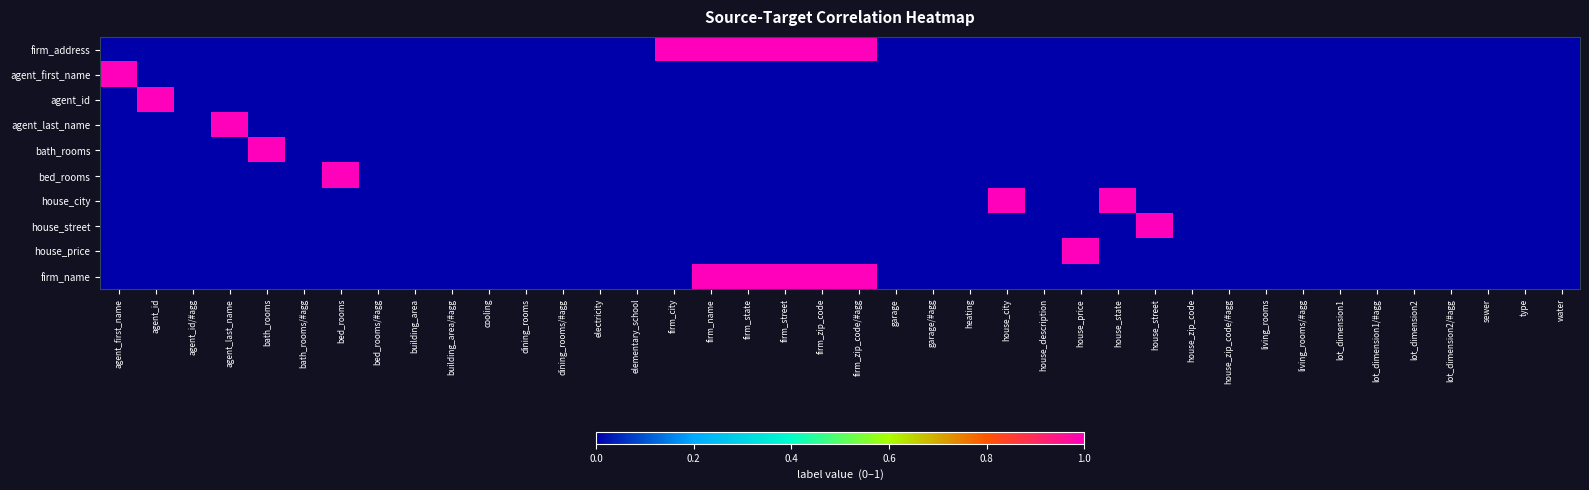

Reading right to left, list all the values displayed in this chart.

firm_address: water=0	type=0	sewer=0	lot_dimension2/#agg=0	lot_dimension2=0	lot_dimension1/#agg=0	lot_dimension1=0	living_rooms/#agg=0	living_rooms=0	house_zip_code/#agg=0	house_zip_code=0	house_street=0	house_state=0	house_price=0	house_description=0	house_city=0	heating=0	garage/#agg=0	garage=0	firm_zip_code/#agg=1	firm_zip_code=1	firm_street=1	firm_state=1	firm_name=1	firm_city=1	elementary_school=0	electricity=0	dining_rooms/#agg=0	dining_rooms=0	cooling=0	building_area/#agg=0	building_area=0	bed_rooms/#agg=0	bed_rooms=0	bath_rooms/#agg=0	bath_rooms=0	agent_last_name=0	agent_id/#agg=0	agent_id=0	agent_first_name=0
agent_first_name: water=0	type=0	sewer=0	lot_dimension2/#agg=0	lot_dimension2=0	lot_dimension1/#agg=0	lot_dimension1=0	living_rooms/#agg=0	living_rooms=0	house_zip_code/#agg=0	house_zip_code=0	house_street=0	house_state=0	house_price=0	house_description=0	house_city=0	heating=0	garage/#agg=0	garage=0	firm_zip_code/#agg=0	firm_zip_code=0	firm_street=0	firm_state=0	firm_name=0	firm_city=0	elementary_school=0	electricity=0	dining_rooms/#agg=0	dining_rooms=0	cooling=0	building_area/#agg=0	building_area=0	bed_rooms/#agg=0	bed_rooms=0	bath_rooms/#agg=0	bath_rooms=0	agent_last_name=0	agent_id/#agg=0	agent_id=0	agent_first_name=1
agent_id: water=0	type=0	sewer=0	lot_dimension2/#agg=0	lot_dimension2=0	lot_dimension1/#agg=0	lot_dimension1=0	living_rooms/#agg=0	living_rooms=0	house_zip_code/#agg=0	house_zip_code=0	house_street=0	house_state=0	house_price=0	house_description=0	house_city=0	heating=0	garage/#agg=0	garage=0	firm_zip_code/#agg=0	firm_zip_code=0	firm_street=0	firm_state=0	firm_name=0	firm_city=0	elementary_school=0	electricity=0	dining_rooms/#agg=0	dining_rooms=0	cooling=0	building_area/#agg=0	building_area=0	bed_rooms/#agg=0	bed_rooms=0	bath_rooms/#agg=0	bath_rooms=0	agent_last_name=0	agent_id/#agg=0	agent_id=1	agent_first_name=0
agent_last_name: water=0	type=0	sewer=0	lot_dimension2/#agg=0	lot_dimension2=0	lot_dimension1/#agg=0	lot_dimension1=0	living_rooms/#agg=0	living_rooms=0	house_zip_code/#agg=0	house_zip_code=0	house_street=0	house_state=0	house_price=0	house_description=0	house_city=0	heating=0	garage/#agg=0	garage=0	firm_zip_code/#agg=0	firm_zip_code=0	firm_street=0	firm_state=0	firm_name=0	firm_city=0	elementary_school=0	electricity=0	dining_rooms/#agg=0	dining_rooms=0	cooling=0	building_area/#agg=0	building_area=0	bed_rooms/#agg=0	bed_rooms=0	bath_rooms/#agg=0	bath_rooms=0	agent_last_name=1	agent_id/#agg=0	agent_id=0	agent_first_name=0
bath_rooms: water=0	type=0	sewer=0	lot_dimension2/#agg=0	lot_dimension2=0	lot_dimension1/#agg=0	lot_dimension1=0	living_rooms/#agg=0	living_rooms=0	house_zip_code/#agg=0	house_zip_code=0	house_street=0	house_state=0	house_price=0	house_description=0	house_city=0	heating=0	garage/#agg=0	garage=0	firm_zip_code/#agg=0	firm_zip_code=0	firm_street=0	firm_state=0	firm_name=0	firm_city=0	elementary_school=0	electricity=0	dining_rooms/#agg=0	dining_rooms=0	cooling=0	building_area/#agg=0	building_area=0	bed_rooms/#agg=0	bed_rooms=0	bath_rooms/#agg=0	bath_rooms=1	agent_last_name=0	agent_id/#agg=0	agent_id=0	agent_first_name=0
bed_rooms: water=0	type=0	sewer=0	lot_dimension2/#agg=0	lot_dimension2=0	lot_dimension1/#agg=0	lot_dimension1=0	living_rooms/#agg=0	living_rooms=0	house_zip_code/#agg=0	house_zip_code=0	house_street=0	house_state=0	house_price=0	house_description=0	house_city=0	heating=0	garage/#agg=0	garage=0	firm_zip_code/#agg=0	firm_zip_code=0	firm_street=0	firm_state=0	firm_name=0	firm_city=0	elementary_school=0	electricity=0	dining_rooms/#agg=0	dining_rooms=0	cooling=0	building_area/#agg=0	building_area=0	bed_rooms/#agg=0	bed_rooms=1	bath_rooms/#agg=0	bath_rooms=0	agent_last_name=0	agent_id/#agg=0	agent_id=0	agent_first_name=0
house_city: water=0	type=0	sewer=0	lot_dimension2/#agg=0	lot_dimension2=0	lot_dimension1/#agg=0	lot_dimension1=0	living_rooms/#agg=0	living_rooms=0	house_zip_code/#agg=0	house_zip_code=0	house_street=0	house_state=1	house_price=0	house_description=0	house_city=1	heating=0	garage/#agg=0	garage=0	firm_zip_code/#agg=0	firm_zip_code=0	firm_street=0	firm_state=0	firm_name=0	firm_city=0	elementary_school=0	electricity=0	dining_rooms/#agg=0	dining_rooms=0	cooling=0	building_area/#agg=0	building_area=0	bed_rooms/#agg=0	bed_rooms=0	bath_rooms/#agg=0	bath_rooms=0	agent_last_name=0	agent_id/#agg=0	agent_id=0	agent_first_name=0
house_street: water=0	type=0	sewer=0	lot_dimension2/#agg=0	lot_dimension2=0	lot_dimension1/#agg=0	lot_dimension1=0	living_rooms/#agg=0	living_rooms=0	house_zip_code/#agg=0	house_zip_code=0	house_street=1	house_state=0	house_price=0	house_description=0	house_city=0	heating=0	garage/#agg=0	garage=0	firm_zip_code/#agg=0	firm_zip_code=0	firm_street=0	firm_state=0	firm_name=0	firm_city=0	elementary_school=0	electricity=0	dining_rooms/#agg=0	dining_rooms=0	cooling=0	building_area/#agg=0	building_area=0	bed_rooms/#agg=0	bed_rooms=0	bath_rooms/#agg=0	bath_rooms=0	agent_last_name=0	agent_id/#agg=0	agent_id=0	agent_first_name=0
house_price: water=0	type=0	sewer=0	lot_dimension2/#agg=0	lot_dimension2=0	lot_dimension1/#agg=0	lot_dimension1=0	living_rooms/#agg=0	living_rooms=0	house_zip_code/#agg=0	house_zip_code=0	house_street=0	house_state=0	house_price=1	house_description=0	house_city=0	heating=0	garage/#agg=0	garage=0	firm_zip_code/#agg=0	firm_zip_code=0	firm_street=0	firm_state=0	firm_name=0	firm_city=0	elementary_school=0	electricity=0	dining_rooms/#agg=0	dining_rooms=0	cooling=0	building_area/#agg=0	building_area=0	bed_rooms/#agg=0	bed_rooms=0	bath_rooms/#agg=0	bath_rooms=0	agent_last_name=0	agent_id/#agg=0	agent_id=0	agent_first_name=0
firm_name: water=0	type=0	sewer=0	lot_dimension2/#agg=0	lot_dimension2=0	lot_dimension1/#agg=0	lot_dimension1=0	living_rooms/#agg=0	living_rooms=0	house_zip_code/#agg=0	house_zip_code=0	house_street=0	house_state=0	house_price=0	house_description=0	house_city=0	heating=0	garage/#agg=0	garage=0	firm_zip_code/#agg=1	firm_zip_code=1	firm_street=1	firm_state=1	firm_name=1	firm_city=0	elementary_school=0	electricity=0	dining_rooms/#agg=0	dining_rooms=0	cooling=0	building_area/#agg=0	building_area=0	bed_rooms/#agg=0	bed_rooms=0	bath_rooms/#agg=0	bath_rooms=0	agent_last_name=0	agent_id/#agg=0	agent_id=0	agent_first_name=0